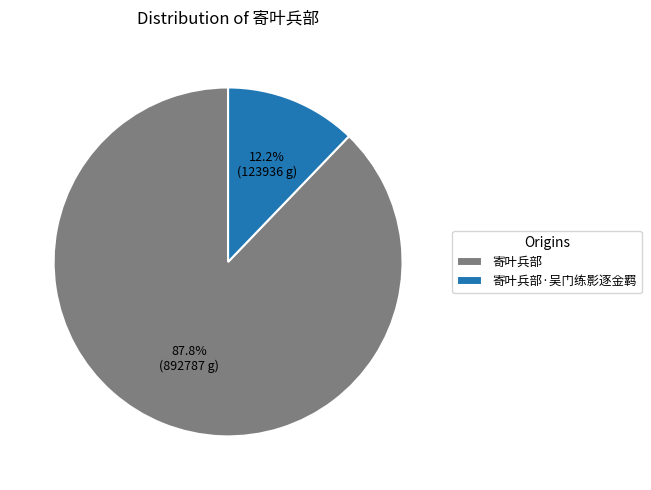

True or false: 寄叶兵部 accounts for 88% of the total.

True